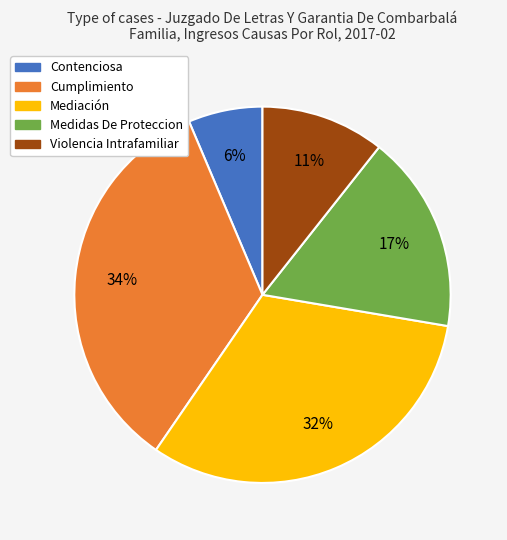

To the nearest percent, what is the average slice percentage?

20%